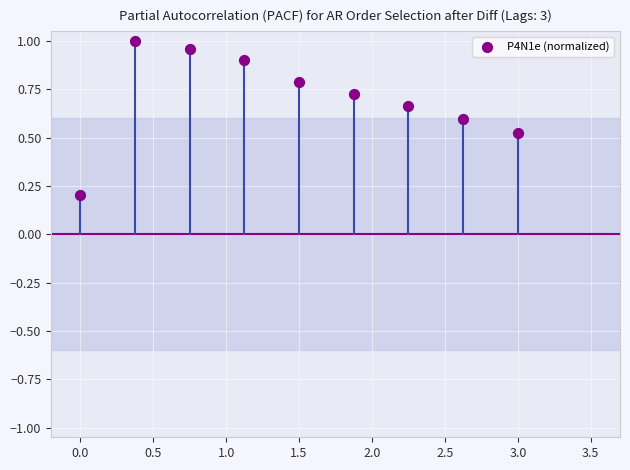

What is the range of X values (max minus min)?

3.0